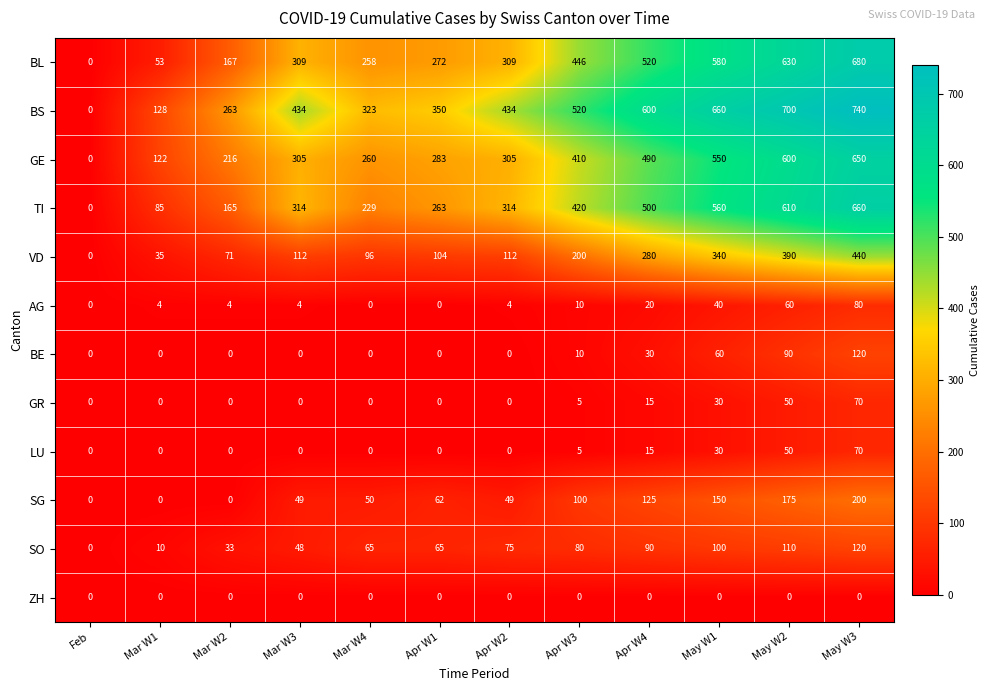

At which category is the sum across all series the highest?

May W3